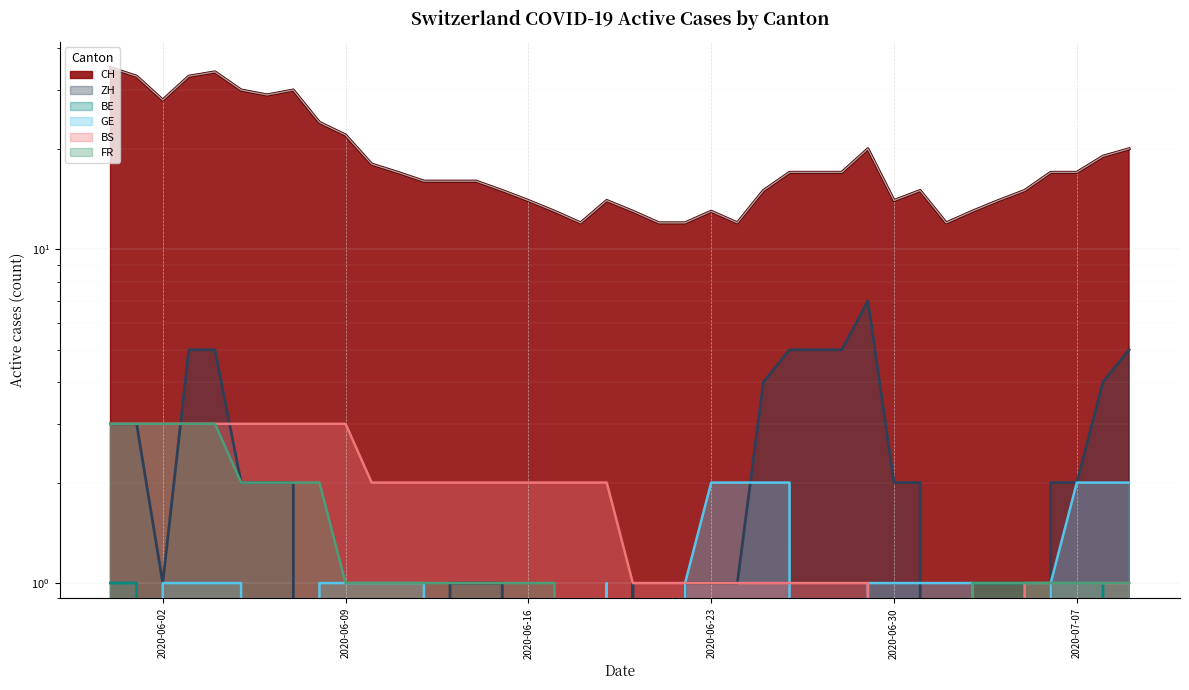

What is the difference between the maximum and minimum values in the GE series?

2